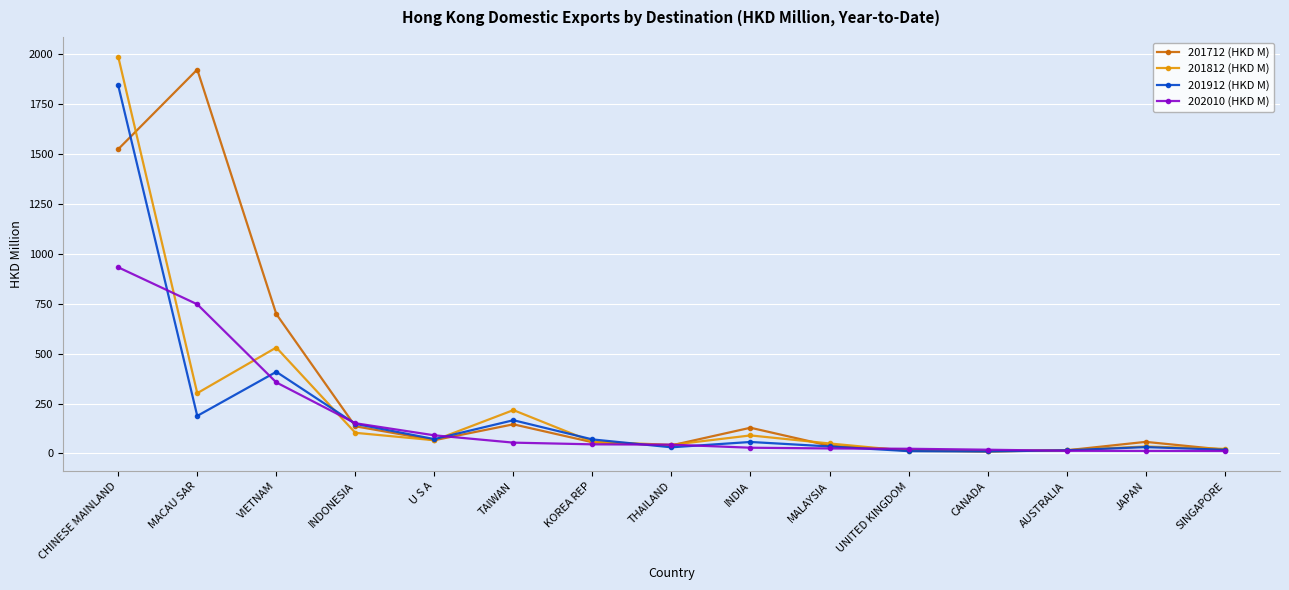

What is the value of the 201712 (HKD M) point at the 8th from the left?

40.6